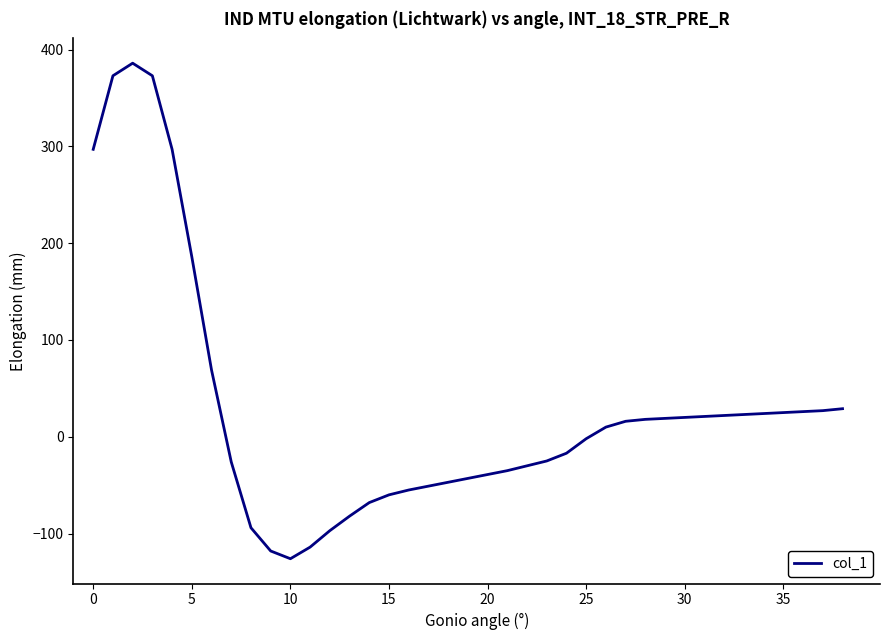

What is the maximum value shown in the chart?

386